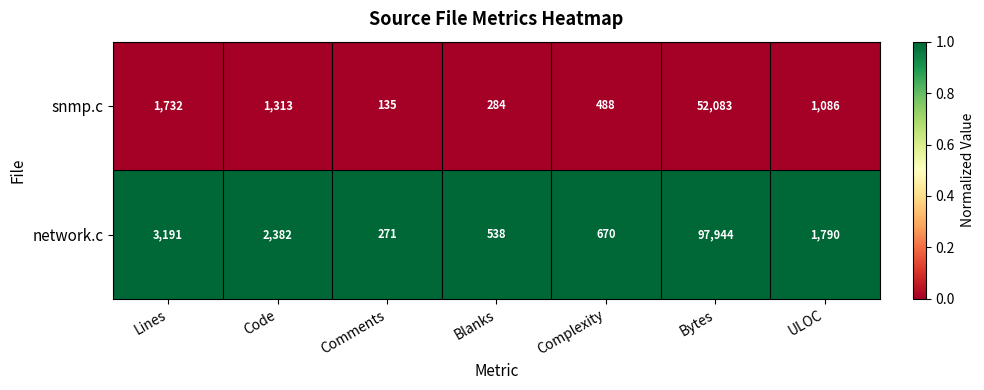

Reading left to right, what are all the values shown in this chart?

snmp.c: 1732	1313	135	284	488	52083	1086
network.c: 3191	2382	271	538	670	97944	1790